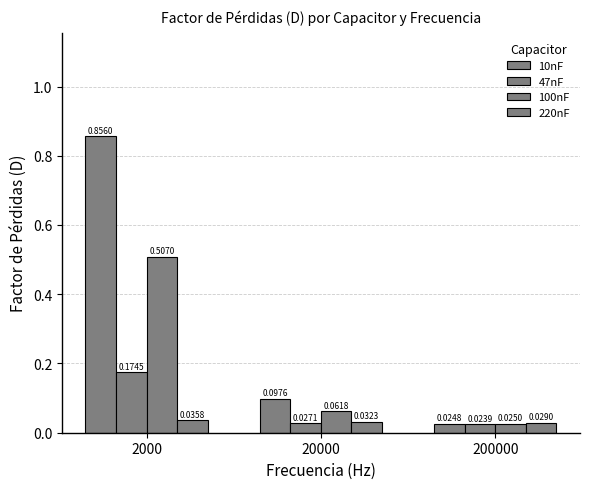

How many bars are there in each group?

4